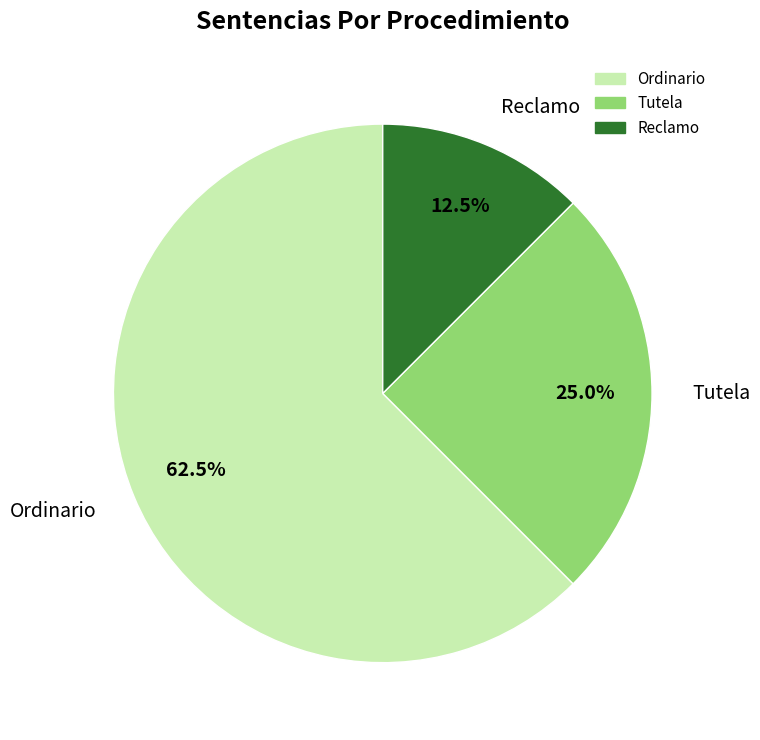

Is there any slice that represents more than half of the pie?

Yes